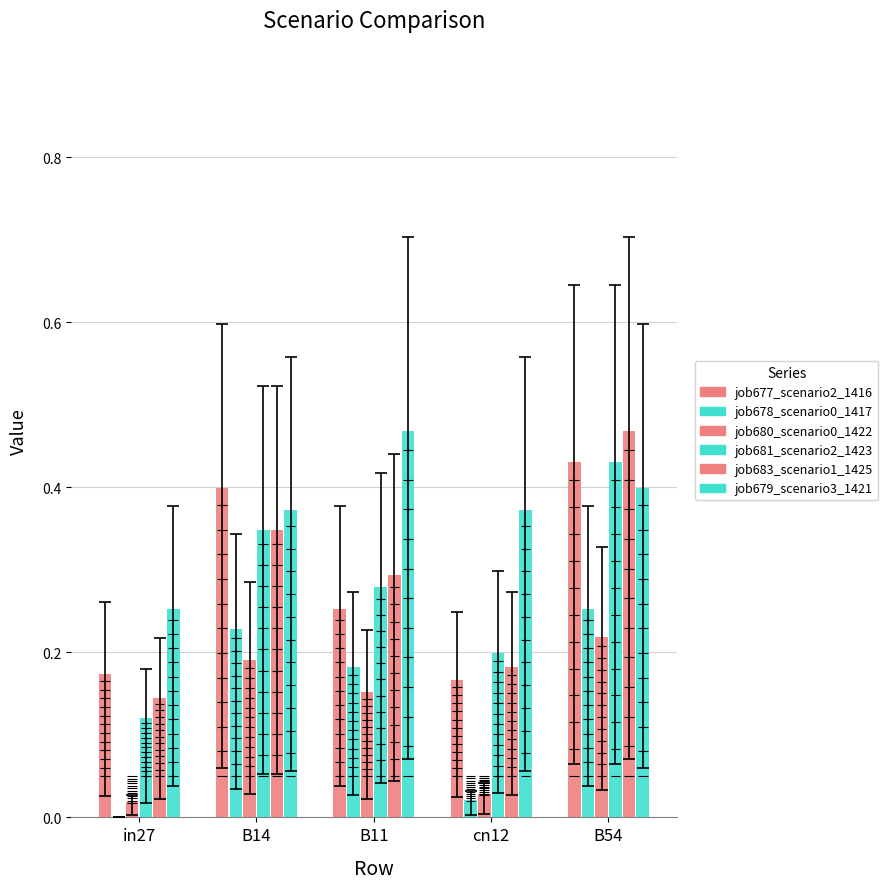

What is the value of the job677_scenario2_1416 bar at the 1st from the left?

0.2